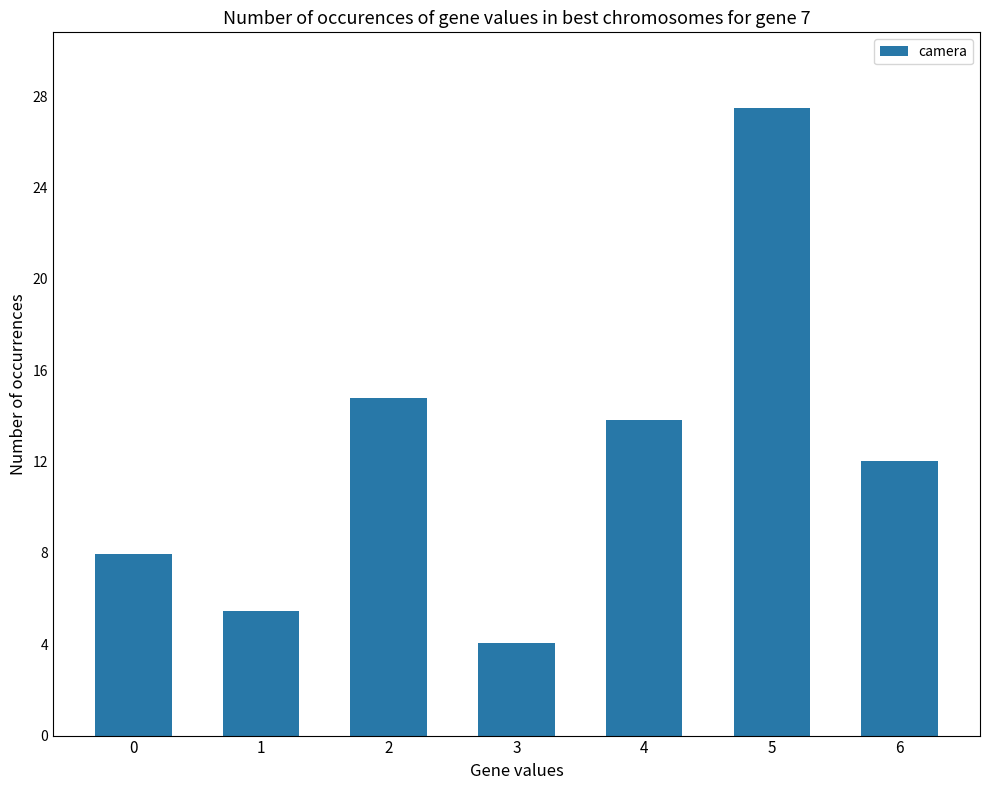

Are the bars grouped side by side (vs. stacked)?

No